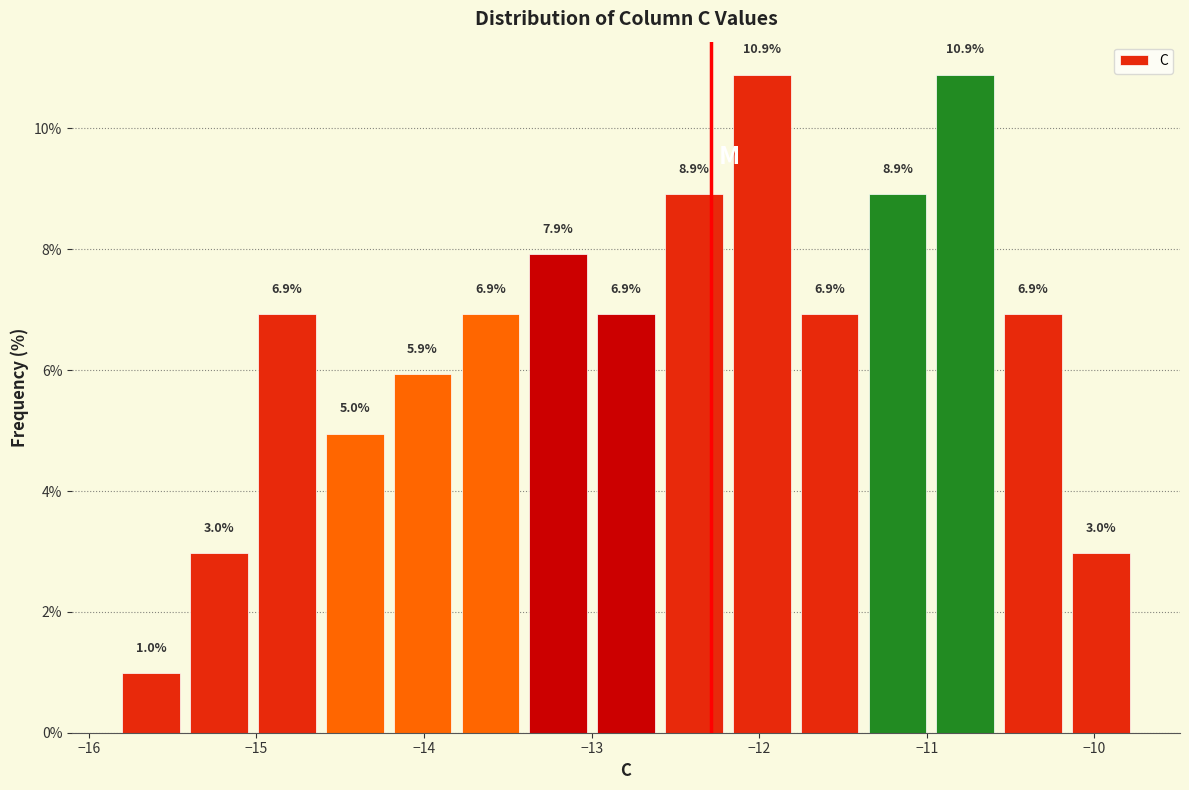

Reading left to right, list every bar in this chart as the range it spans on the x-axis followed by its height. The bar edges are not printed on the chart, so give them approximately, as read against the axis.

-15.8 to -15.4: 1.0
-15.4 to -15.0: 3.0
-15.0 to -14.6: 6.9
-14.6 to -14.2: 5.0
-14.2 to -13.8: 5.9
-13.8 to -13.4: 6.9
-13.4 to -13.0: 7.9
-13.0 to -12.6: 6.9
-12.6 to -12.2: 8.9
-12.2 to -11.8: 10.9
-11.8 to -11.4: 6.9
-11.4 to -11.0: 8.9
-11.0 to -10.6: 10.9
-10.6 to -10.2: 6.9
-10.2 to -9.8: 3.0